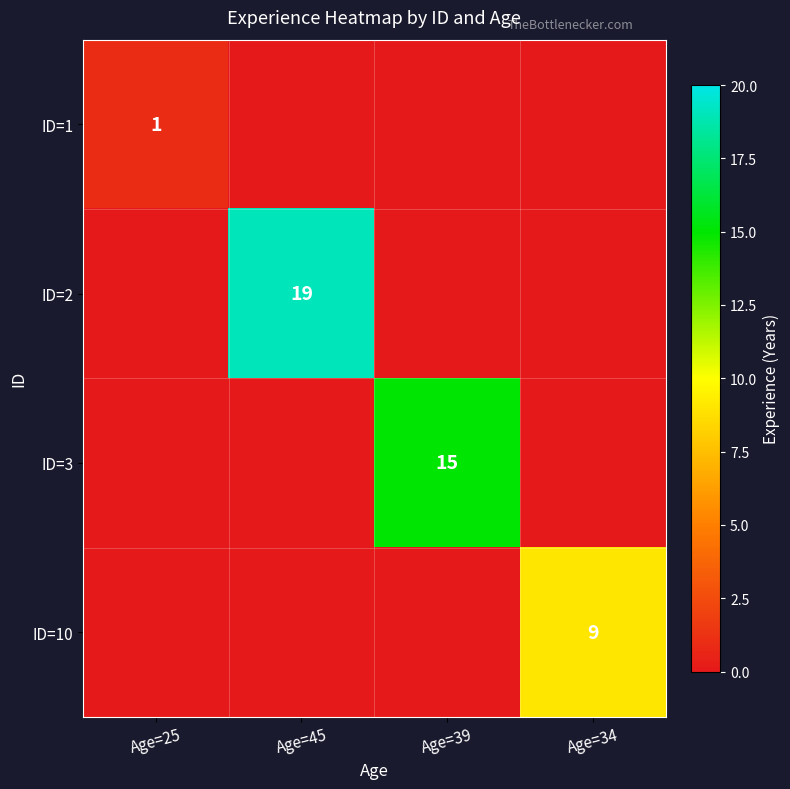

At which category does the chart reach its peak across all series?

Age=45